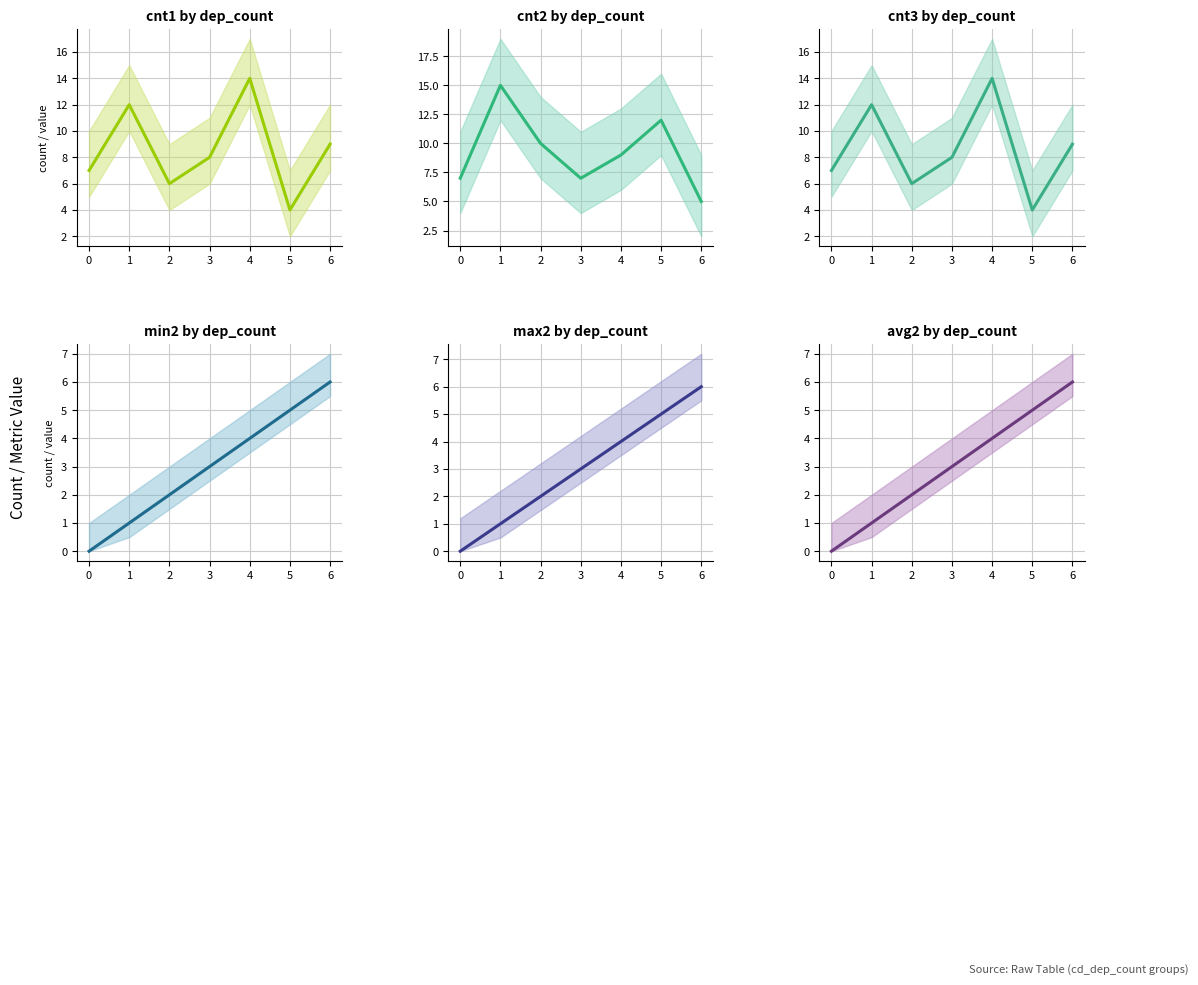

Which series has the widest spread of values?

cnt1